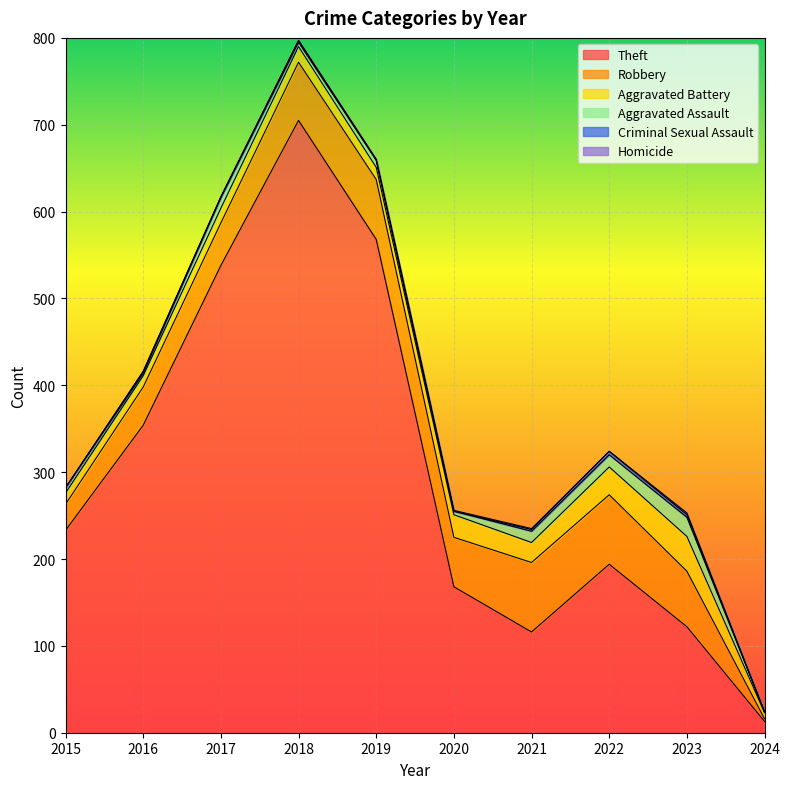

At which label does Robbery first exceed 64?

2018